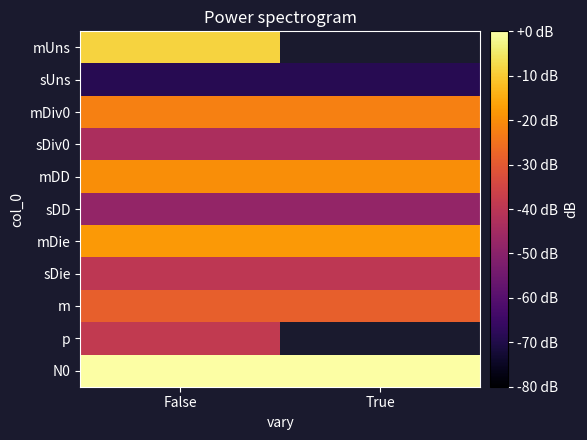

Rank the series at False from highest to lowest value.

N0, mUns, mDie, mDD, mDiv0, m, p, sDie, sDiv0, sDD, sUns